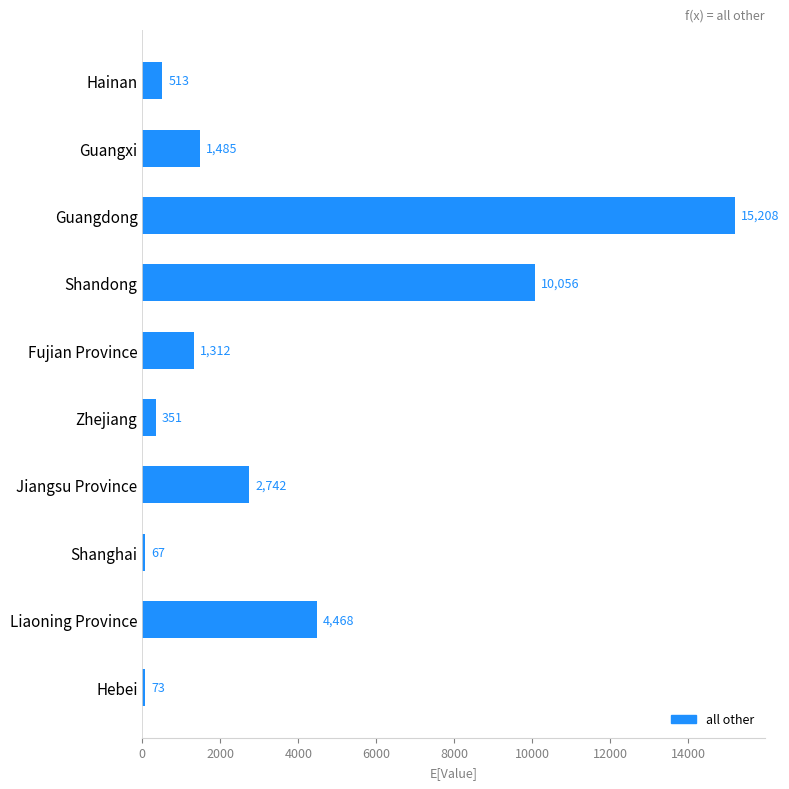

Rank the categories by value from lowest to highest.

Shanghai, Hebei, Zhejiang, Hainan, Fujian Province, Guangxi, Jiangsu Province, Liaoning Province, Shandong, Guangdong